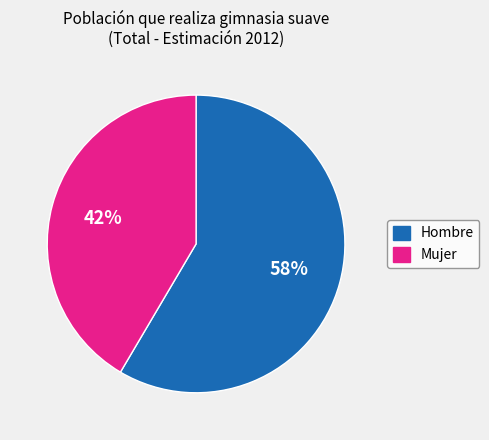

What is the majority slice?

Hombre